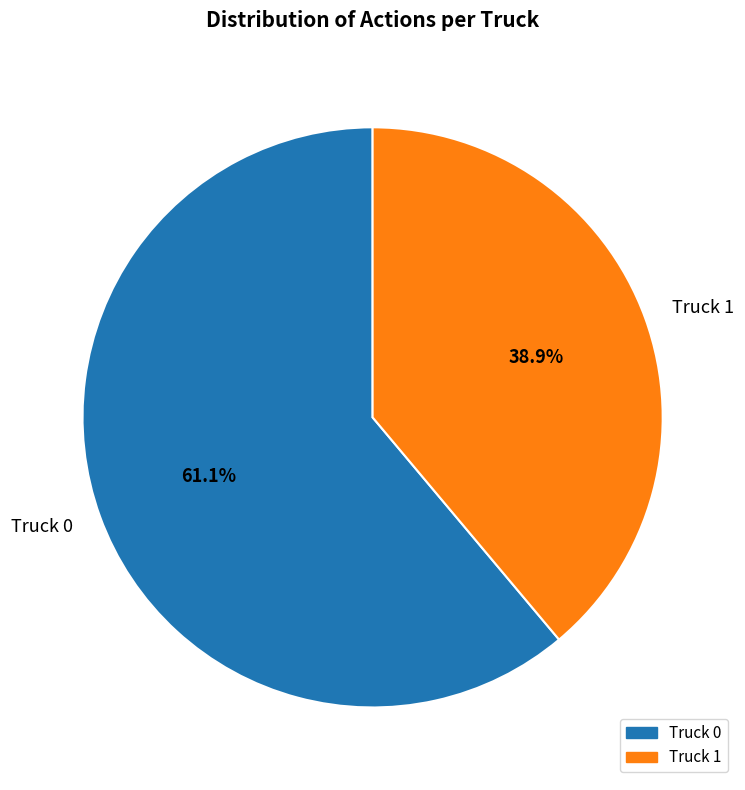

What is the smallest slice in the pie chart?

Truck 1